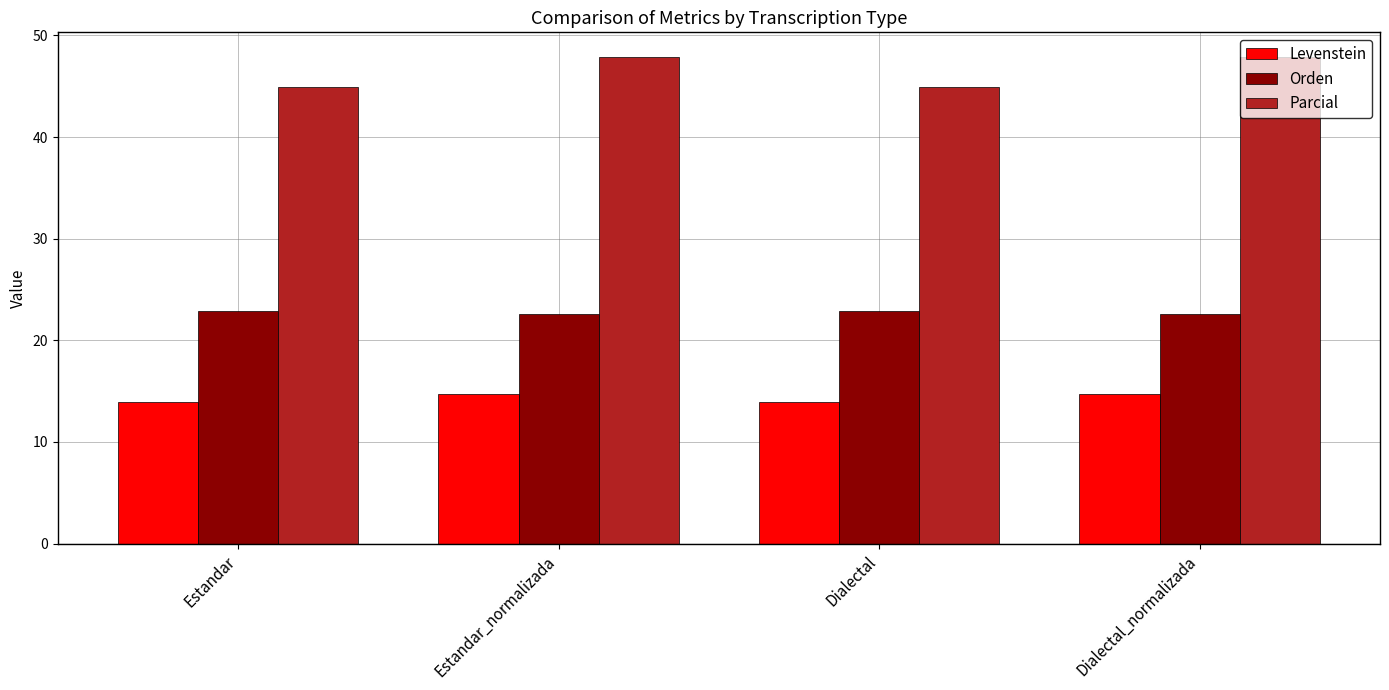

The value of Orden at Dialectal is 8.4. True or false?

False